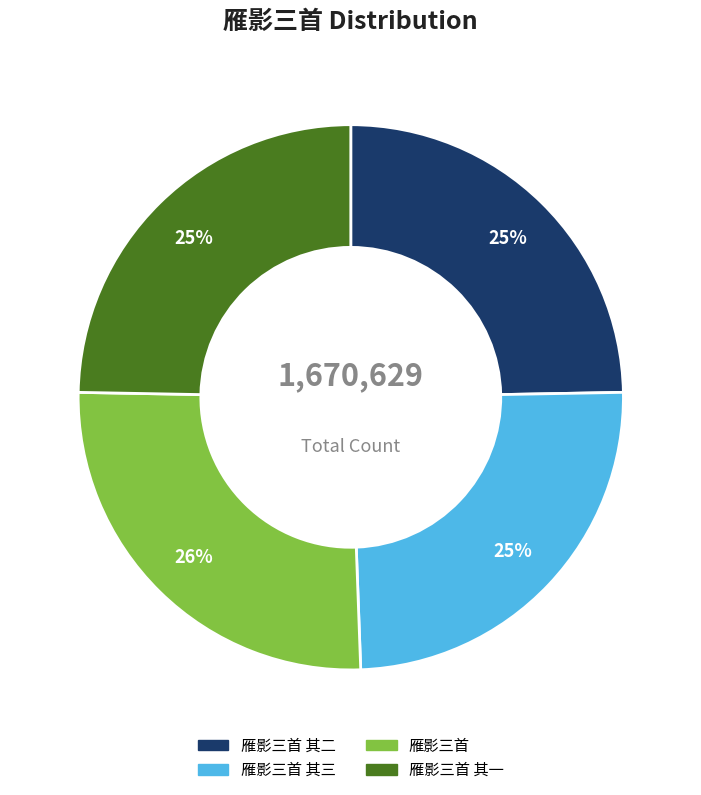

To the nearest percent, what is the average slice percentage?

25%